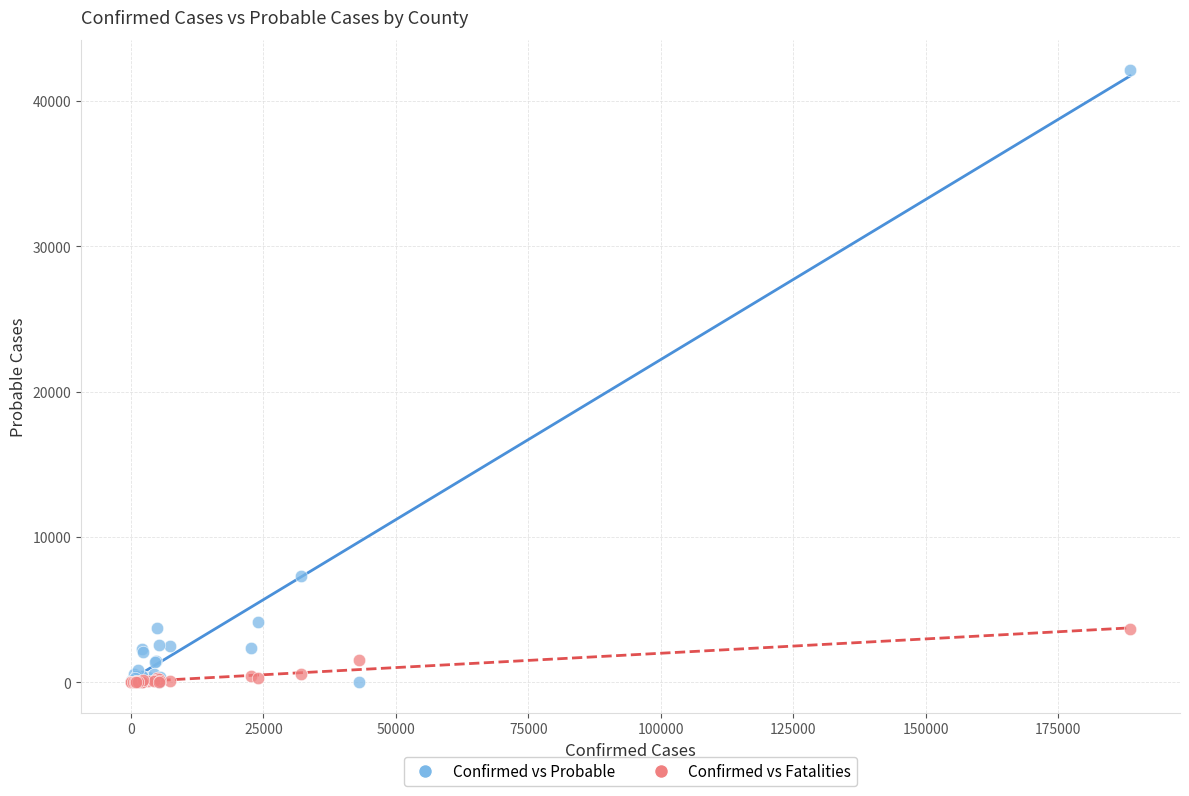

What are all the series names shown in the legend?

Confirmed vs Probable, Confirmed vs Fatalities